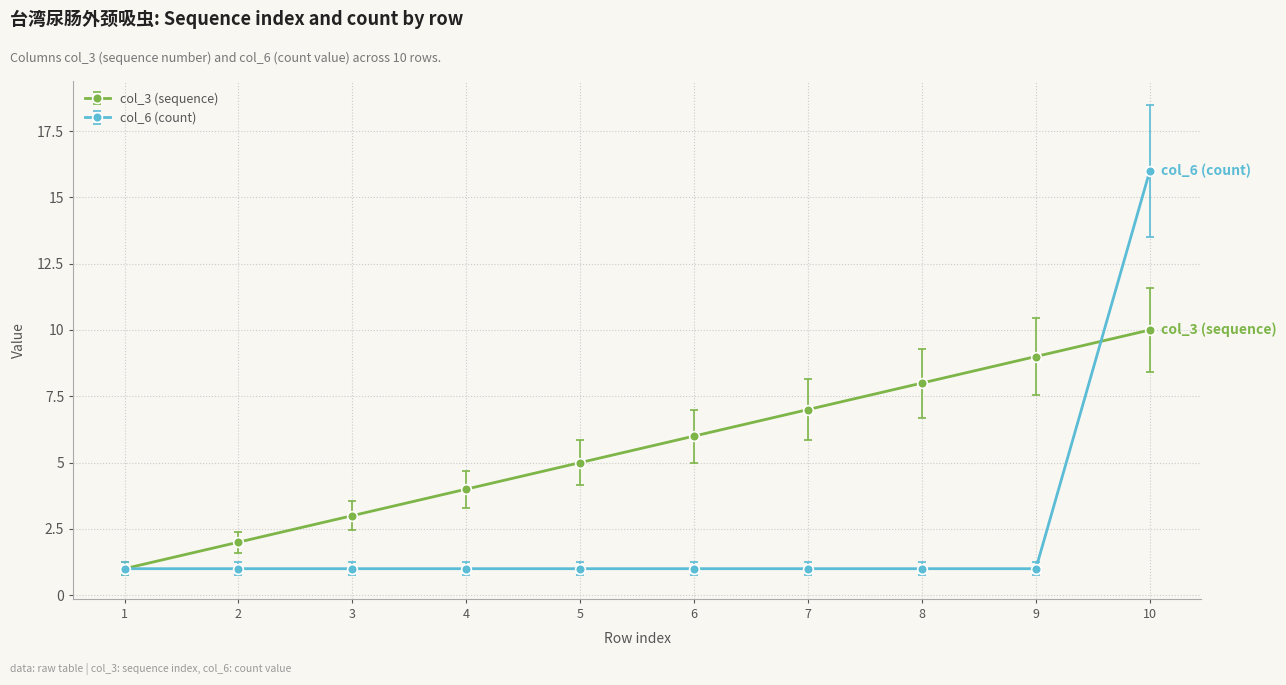

Rank the series at 2 from lowest to highest value.

col_6 (count), col_3 (sequence)